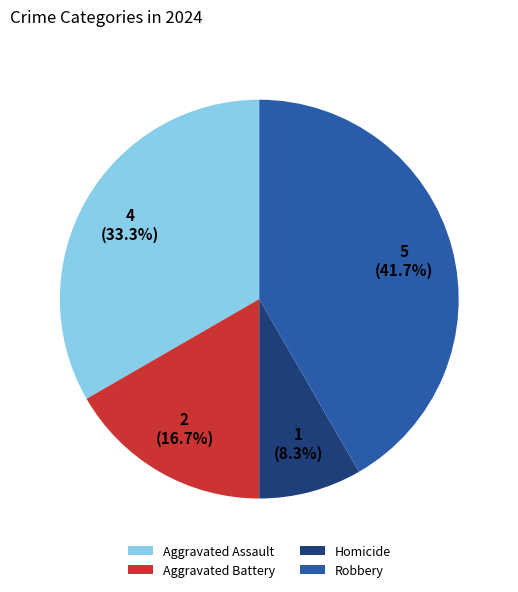

Which slice is the smallest?

Homicide